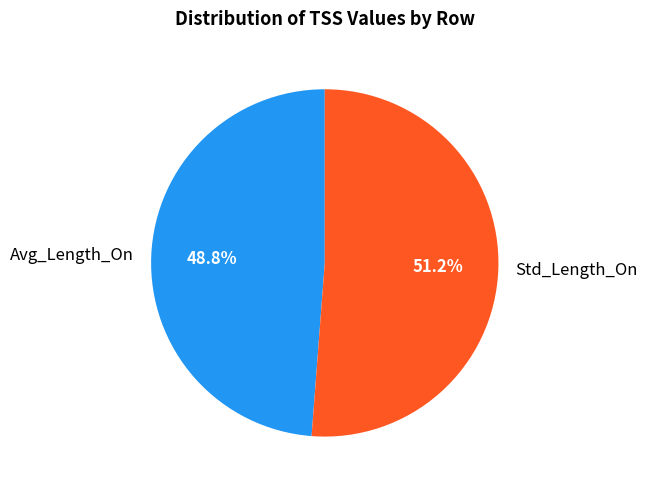

True or false: Avg_Length_On accounts for 35% of the total.

False